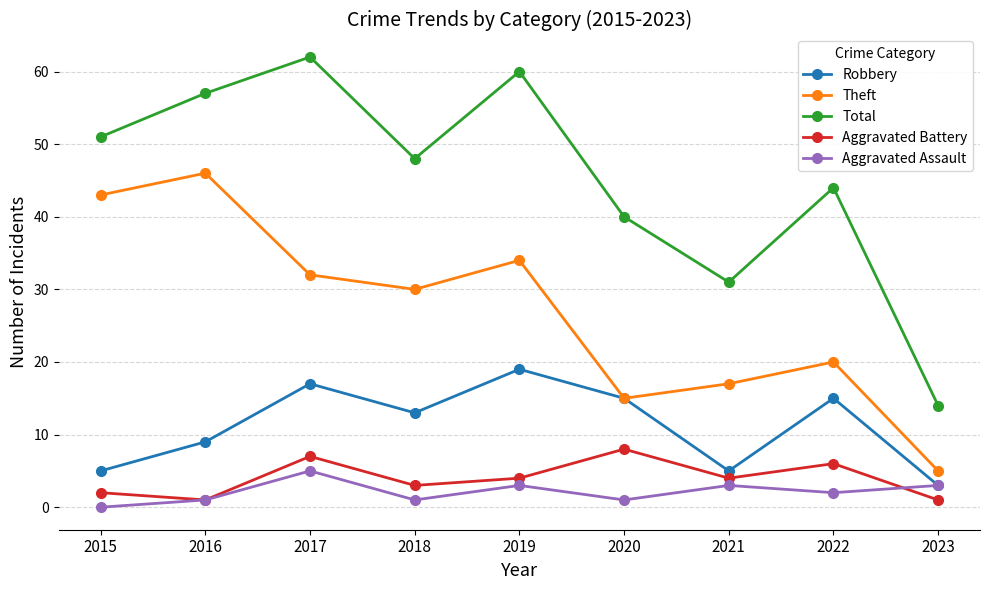

What is the difference between the highest and lowest values at 2020?

39